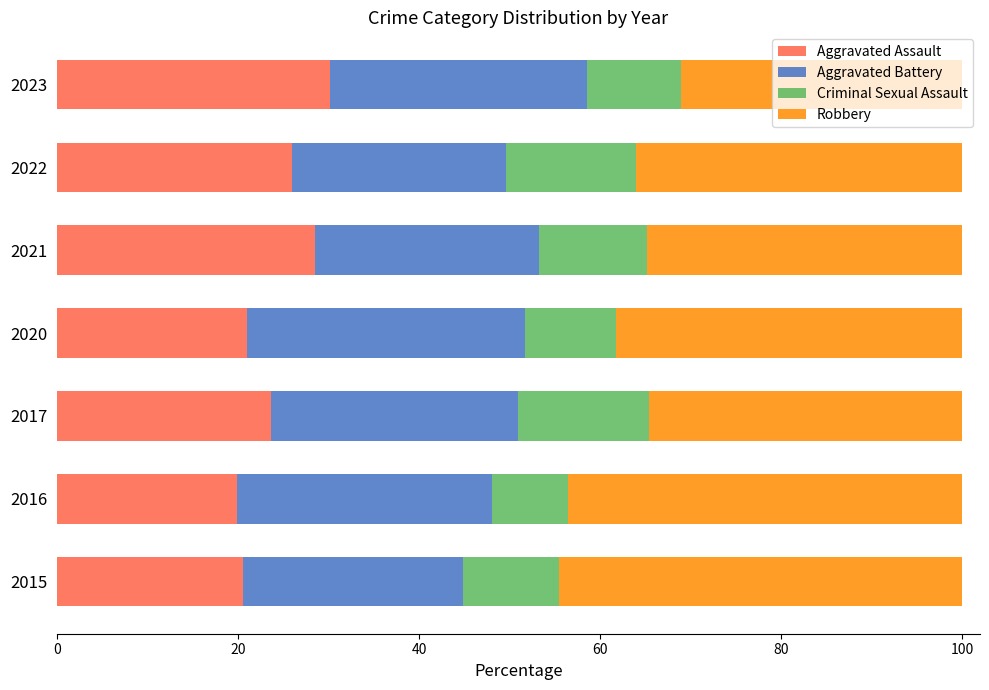

What is the difference between the second highest and second lowest values in the Aggravated Assault series?

7.9